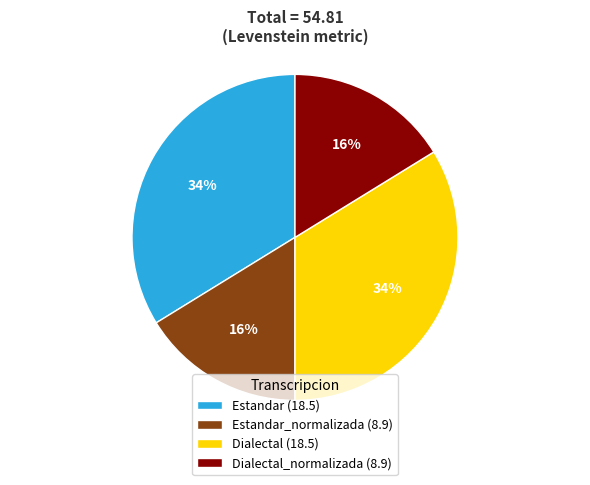

Between Dialectal (18.5) and Dialectal_normalizada (8.9), which is larger?

Dialectal (18.5)